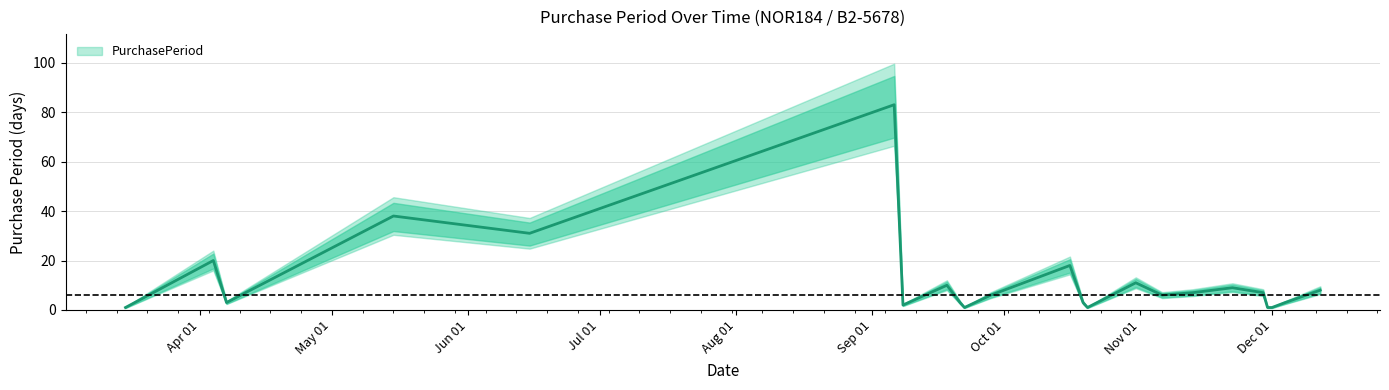

Is it true that the value at 2017-11-29 is 7?

True